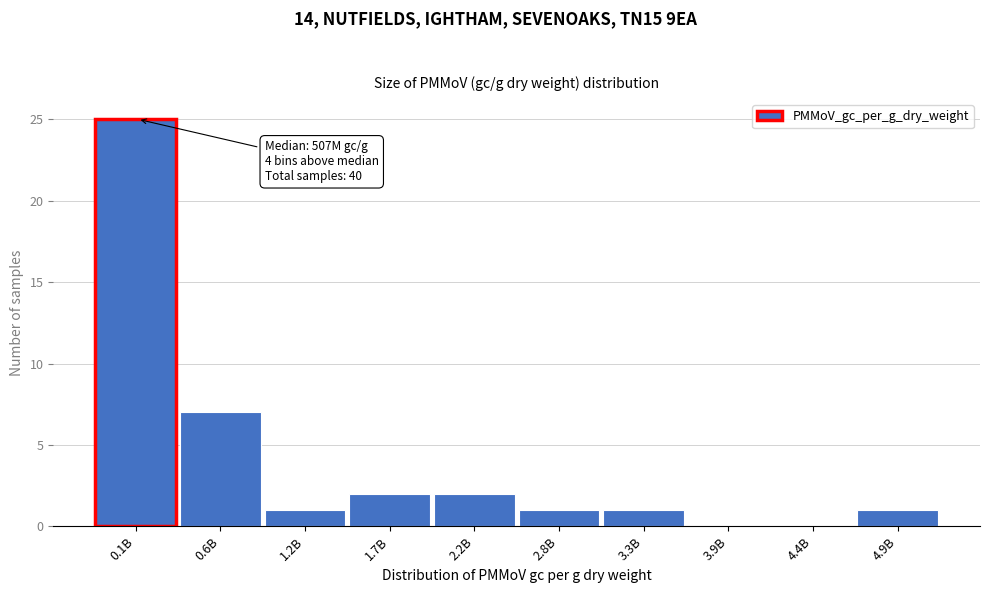

Reading left to right, extract all data points from this chart.

0.1B=25	0.6B=7	1.2B=1	1.7B=2	2.2B=2	2.8B=1	3.3B=1	3.9B=0	4.4B=0	4.9B=1